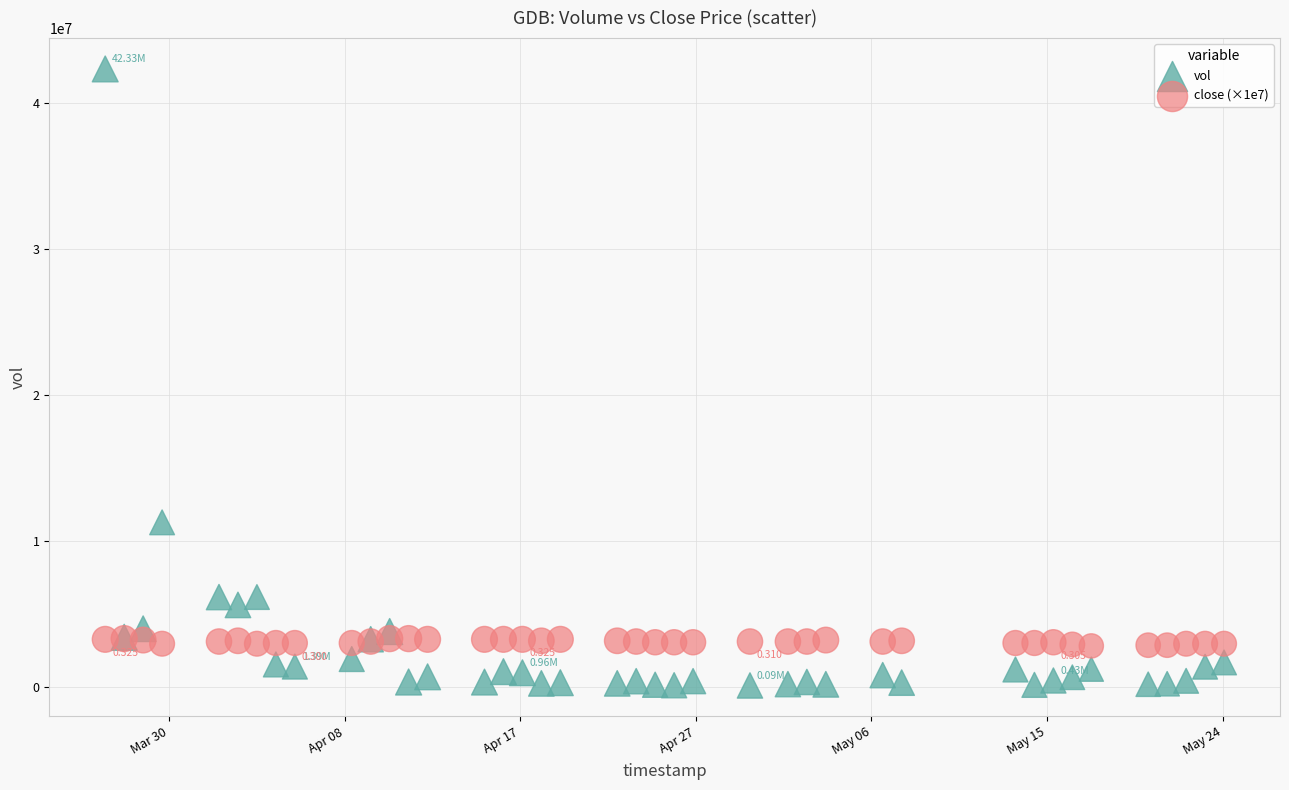

Which series has the widest spread of Y values?

vol